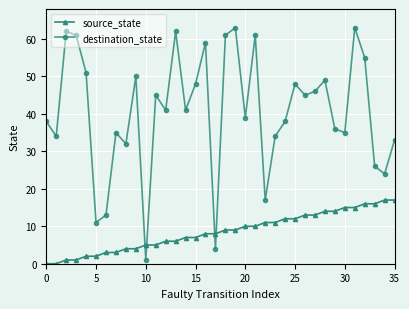

Which series has the largest total across all categories?

destination_state